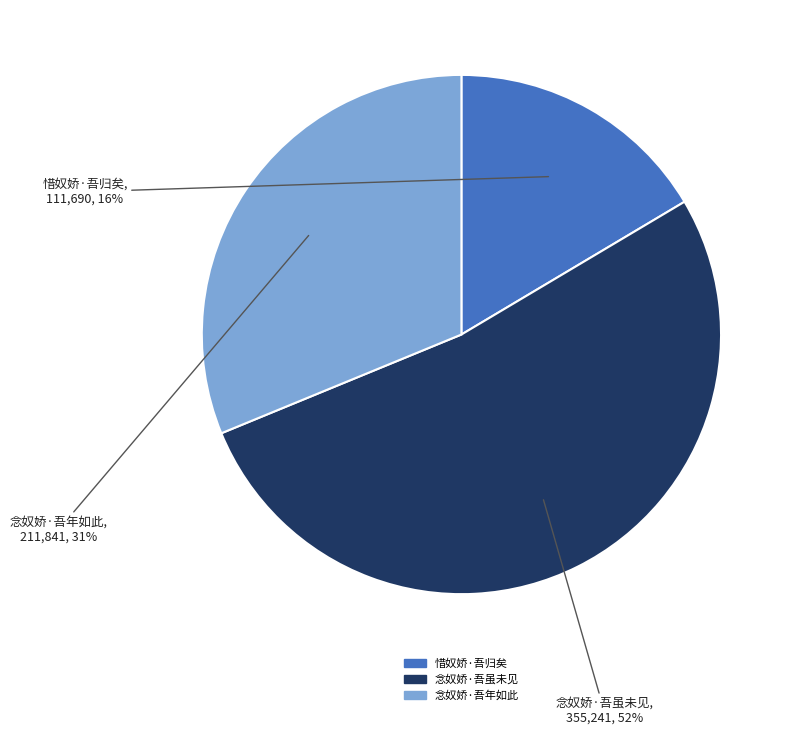

How many slices are in this pie chart?

3